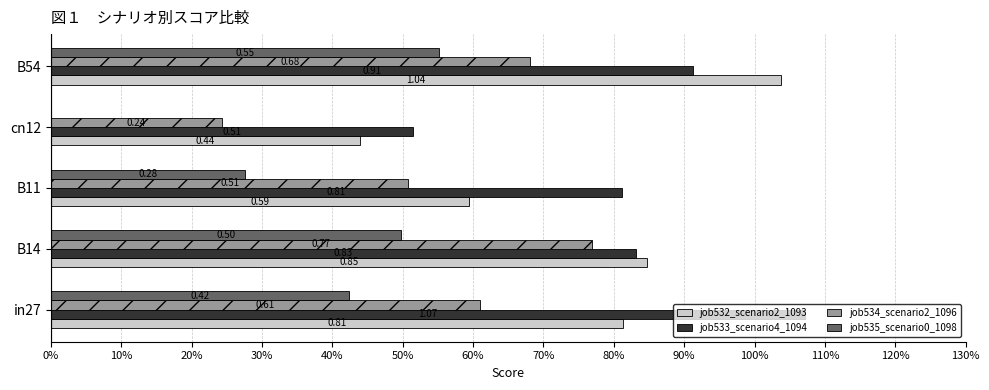

What are all the series names shown in the legend?

job532_scenario2_1093, job533_scenario4_1094, job534_scenario2_1096, job535_scenario0_1098